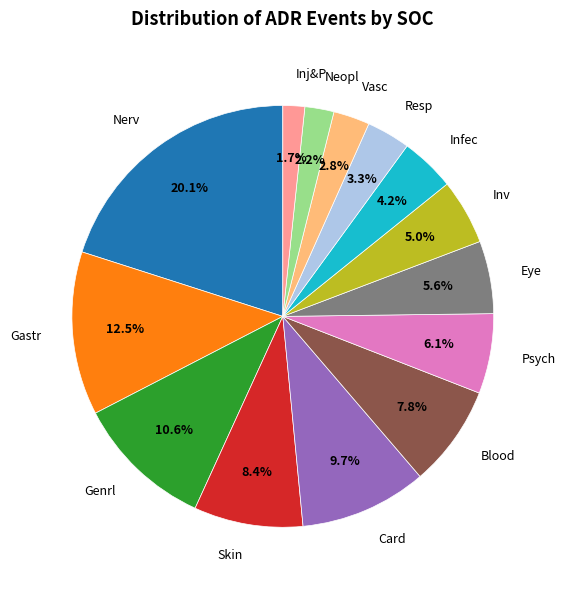

Is Nerv the majority of the pie?

No